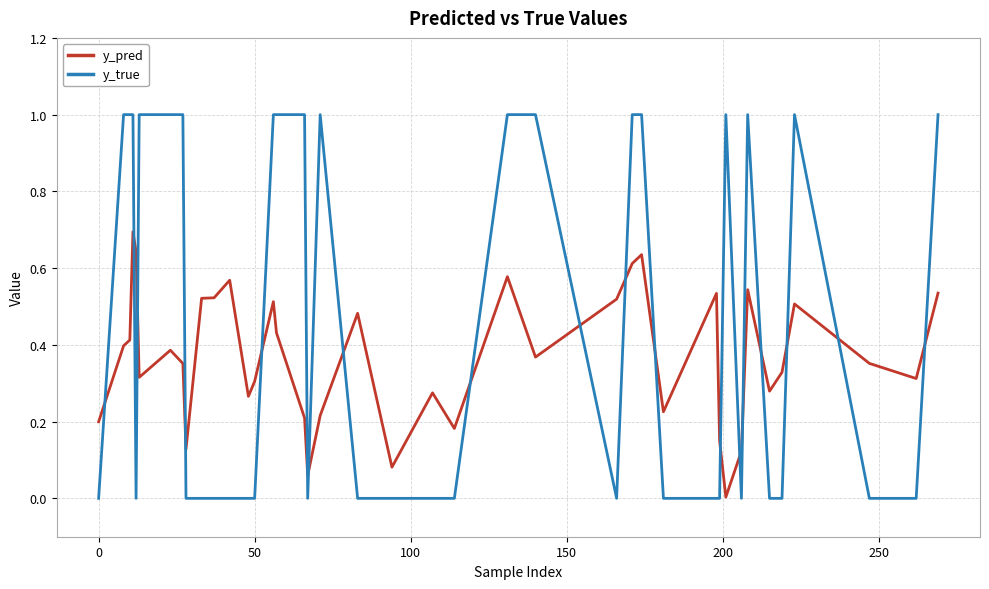

Rank the series by their maximum value, from lowest to highest.

y_pred, y_true